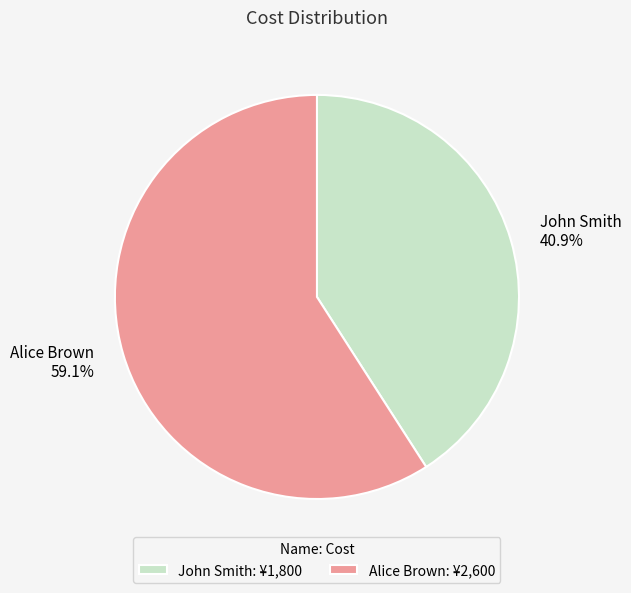

To the nearest percent, what portion does Alice Brown represent?

59%